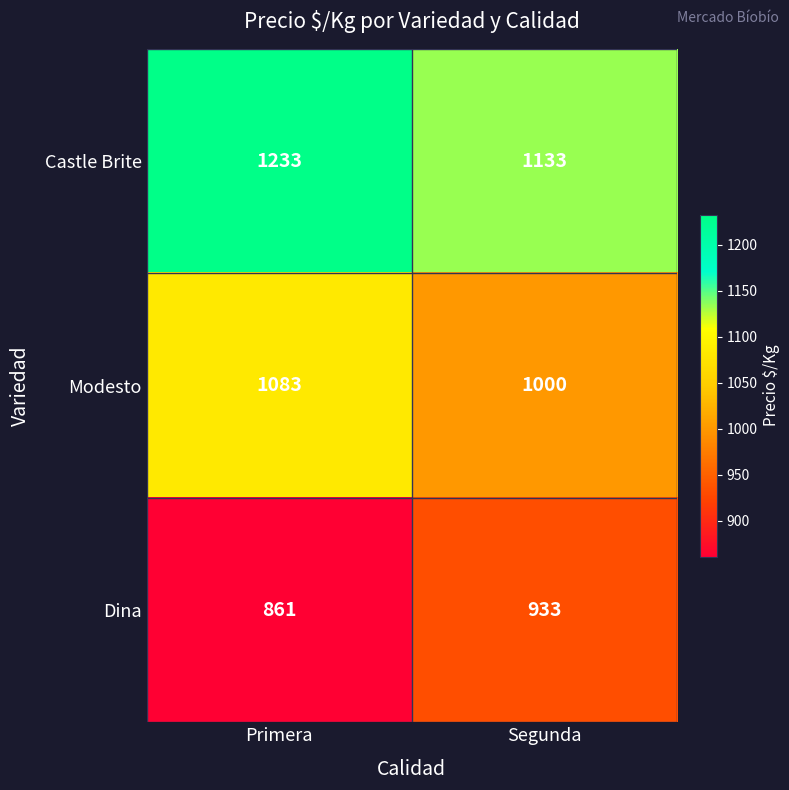

At which label does Castle Brite reach its minimum?

Segunda